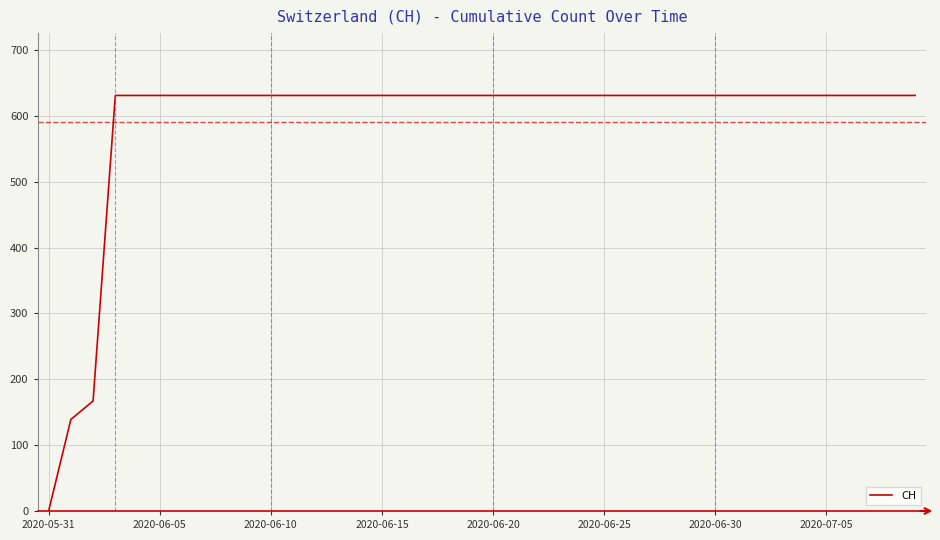

What is the difference between the maximum and minimum values?

631